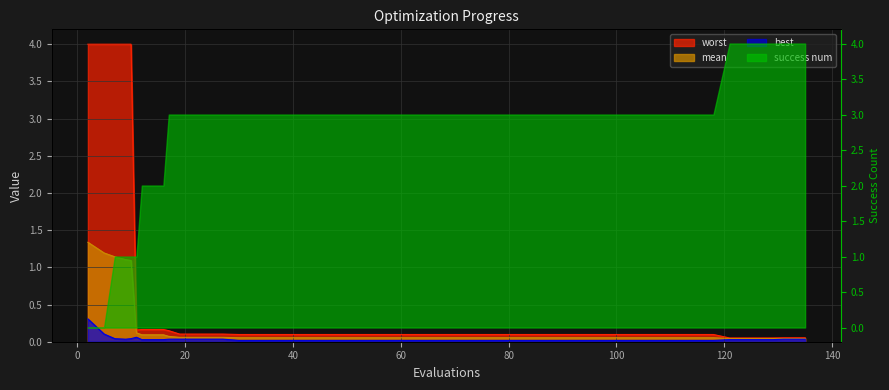

What is the difference between the highest and lowest values at 80?

0.1